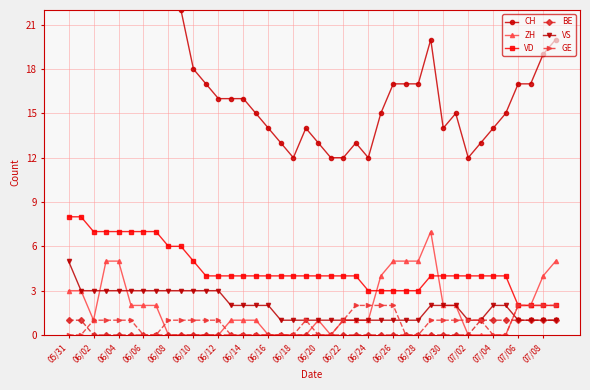

Is the value of VD at 39 greater than the value of VS at 07/08?

Yes